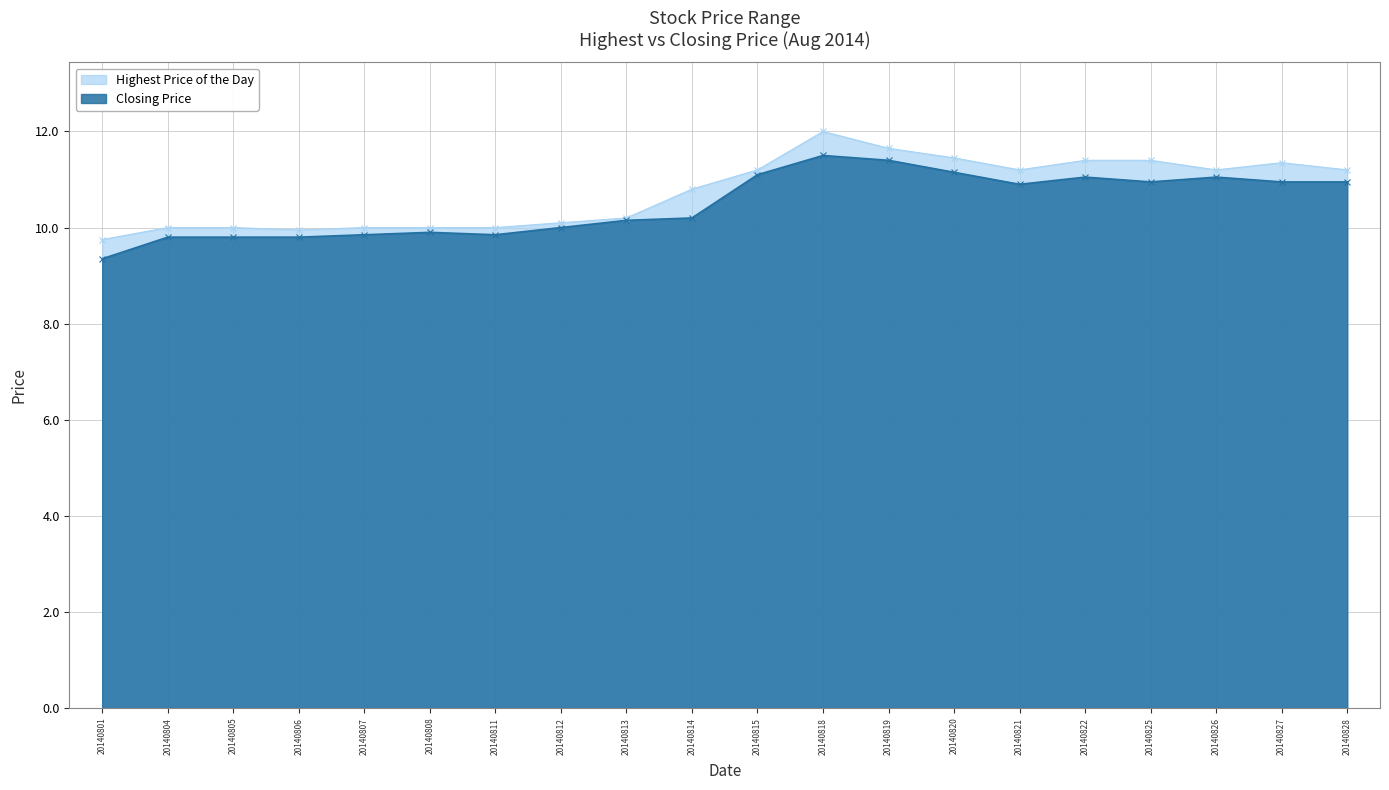

True or false: Closing Price has a value of 17.4 at 20140813.

False